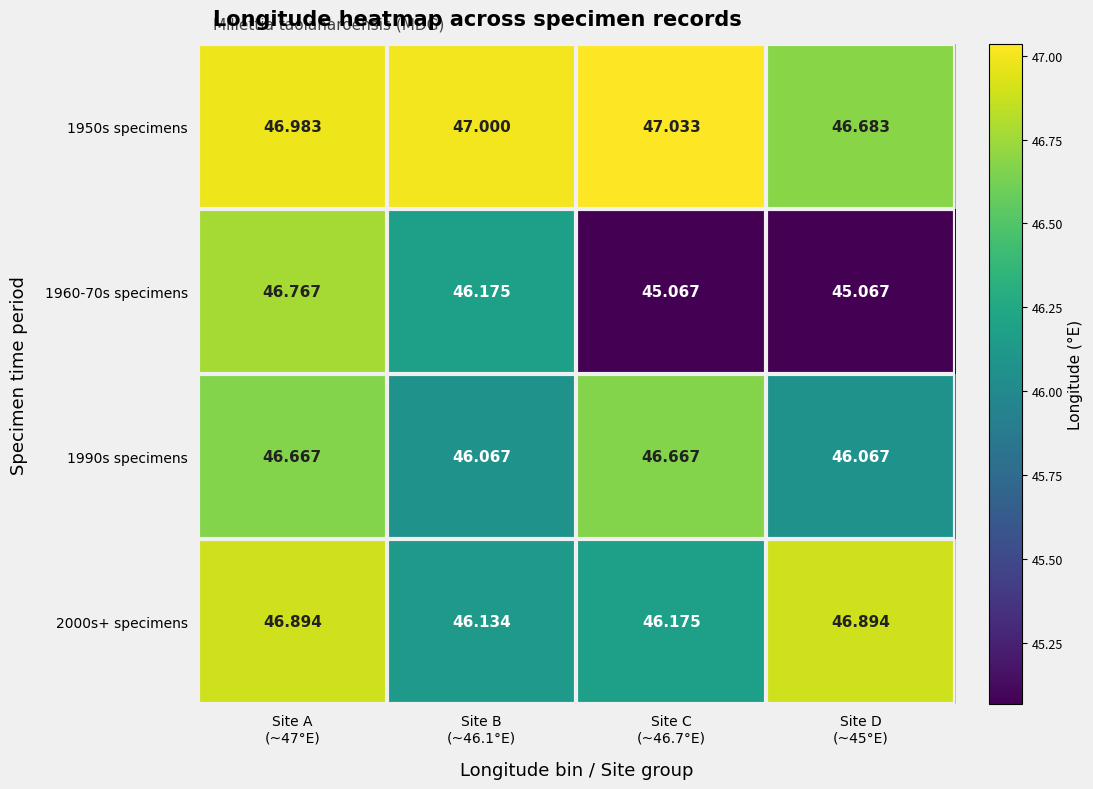

How many data points does each series have?

4